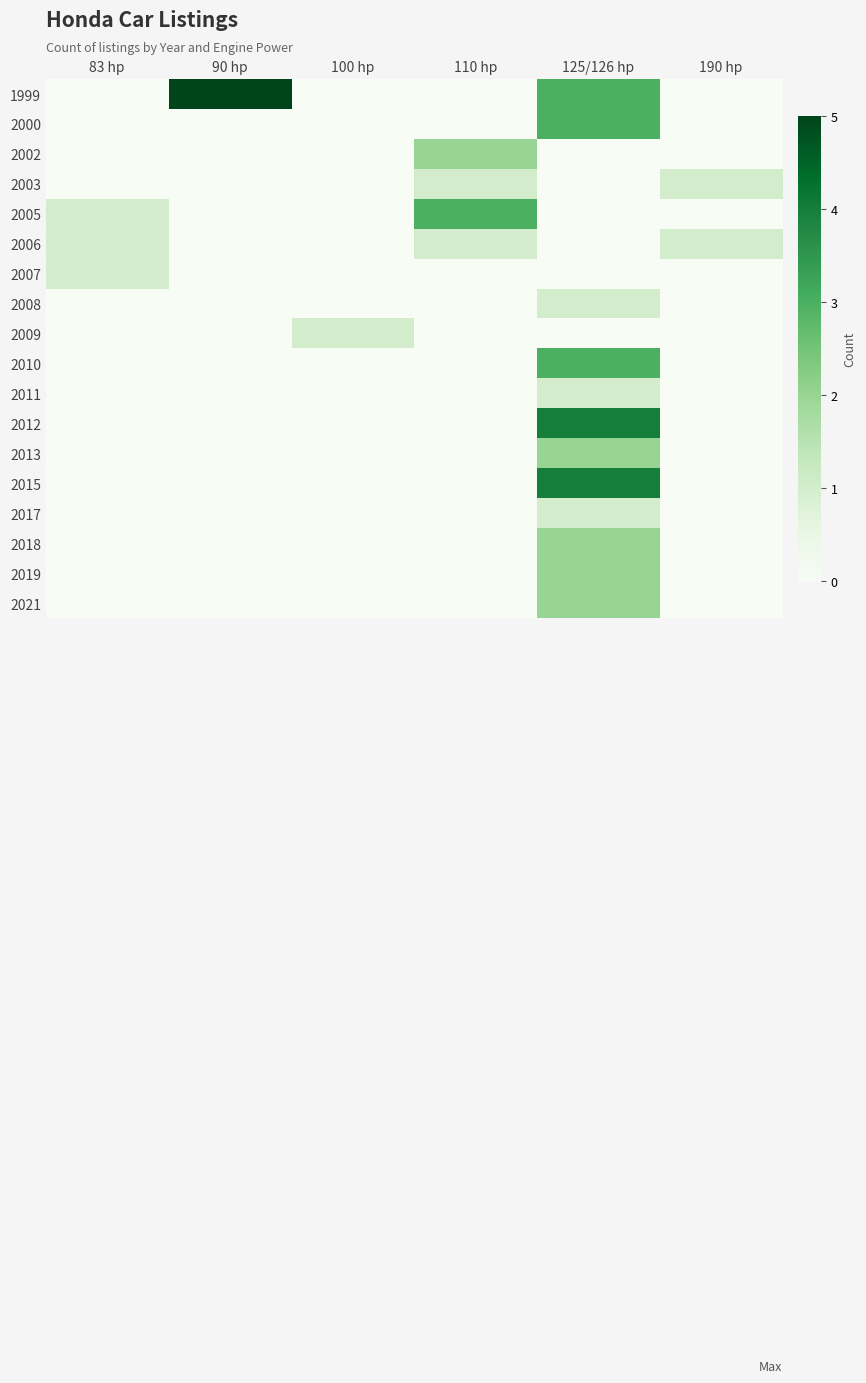

At which category is the sum across all series the highest?

125/126 hp